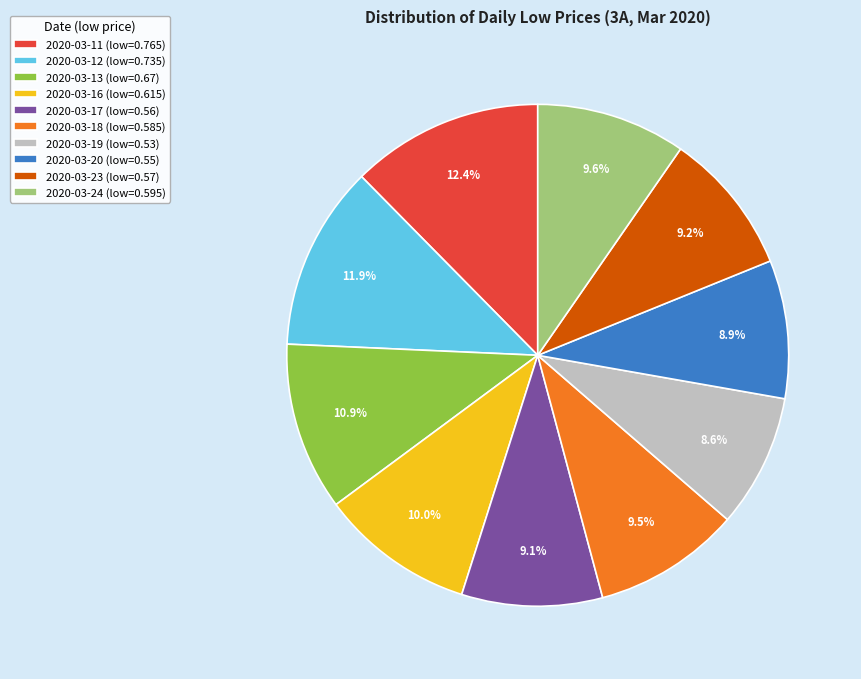

To the nearest percent, what is the average slice percentage?

10%